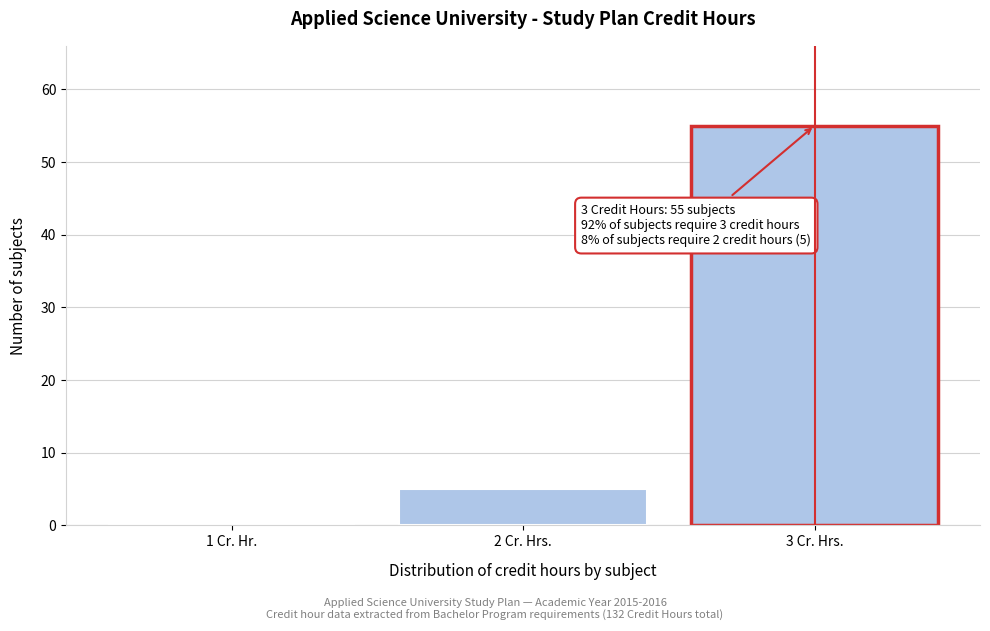

Reading left to right, list all the values displayed in this chart.

1 Cr. Hr.=0	2 Cr. Hrs.=5	3 Cr. Hrs.=55